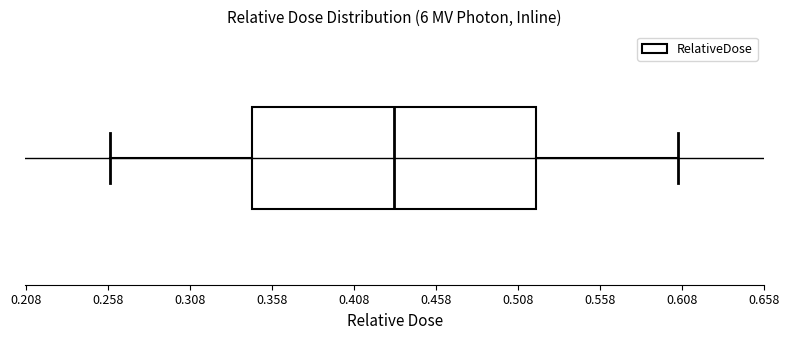

Transcribe this box plot: give where the median line is, the range the box spans, and where the two whiskers end, as read against the x-axis. The values are not printed on the chart, so give them approximately, as read against the axis.

median 0.435, box 0.345 to 0.520, whiskers 0.260 to 0.605